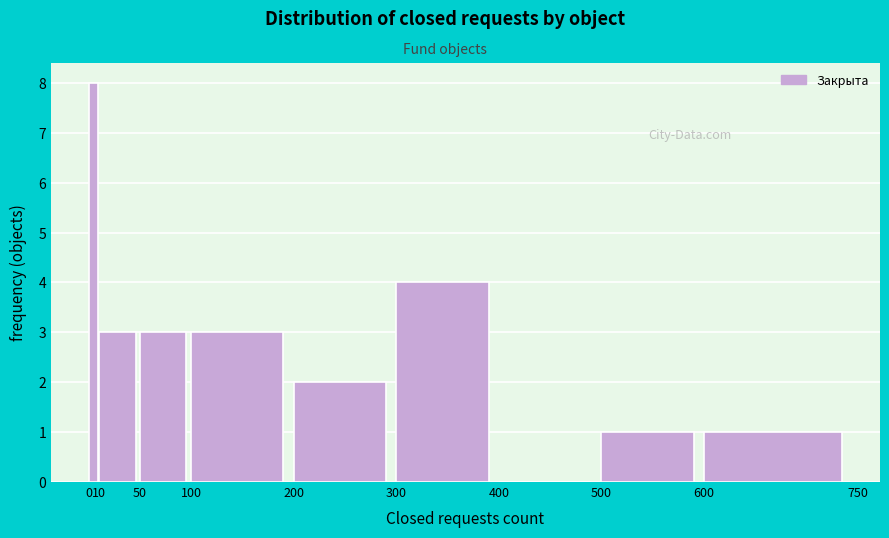

Over which range of the x-axis is the bar tallest?

0 to 10